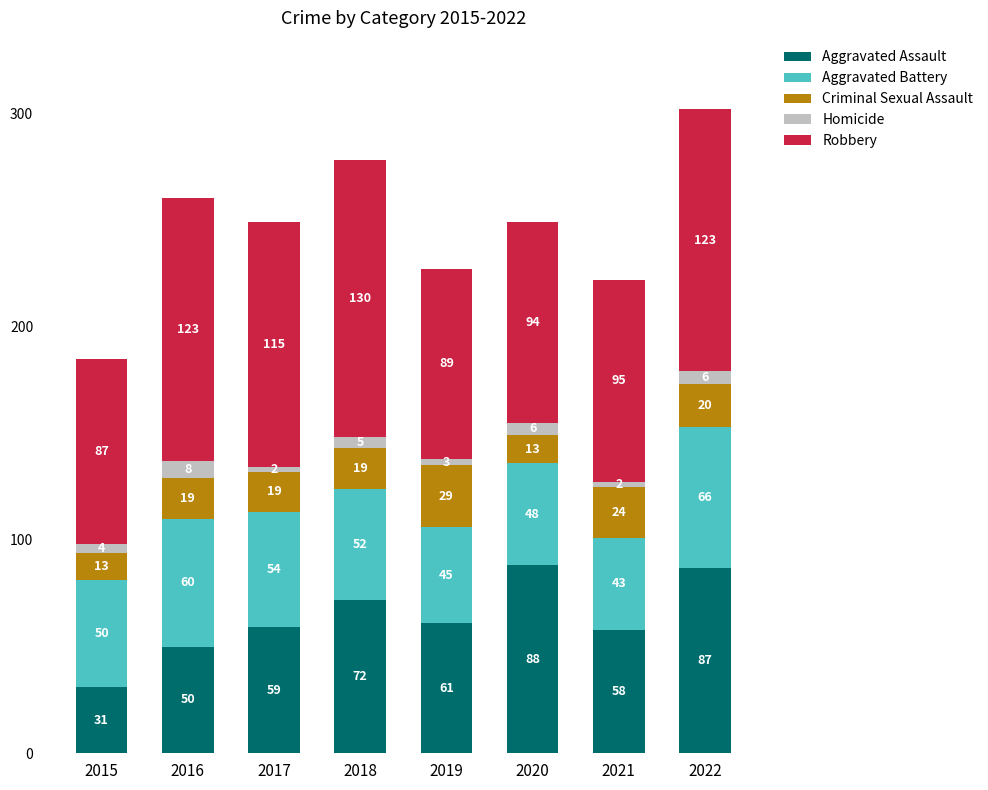

Which category has the highest value in the Aggravated Assault series?

2020